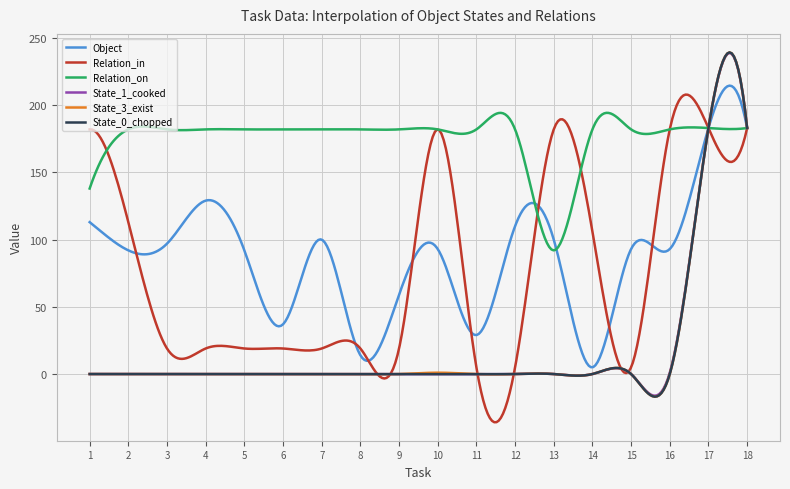

Which series has the largest total across all categories?

Relation_on